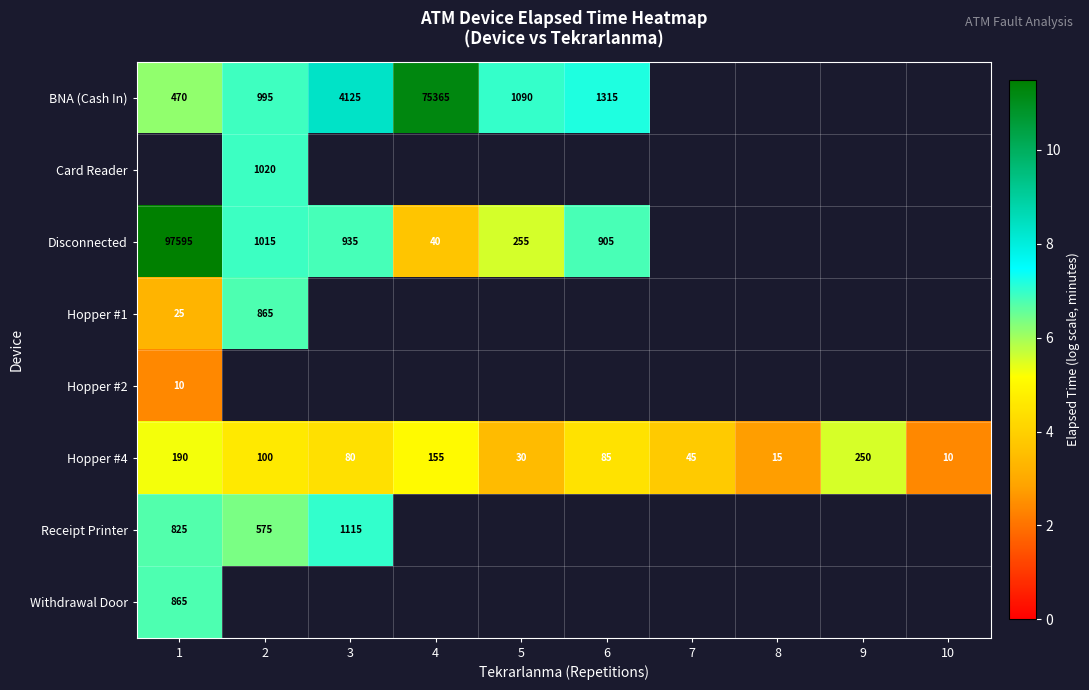

At how many categories does at least one series exceed 5?

7